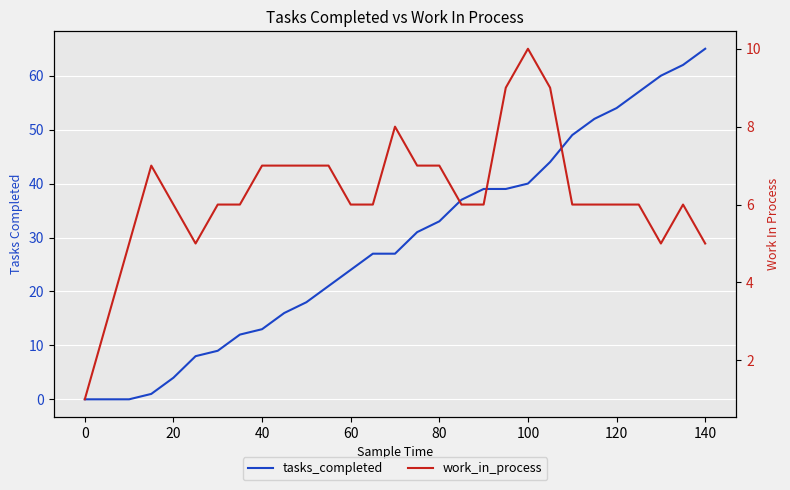

What is the value of the work_in_process point at the 7th from the left?

6